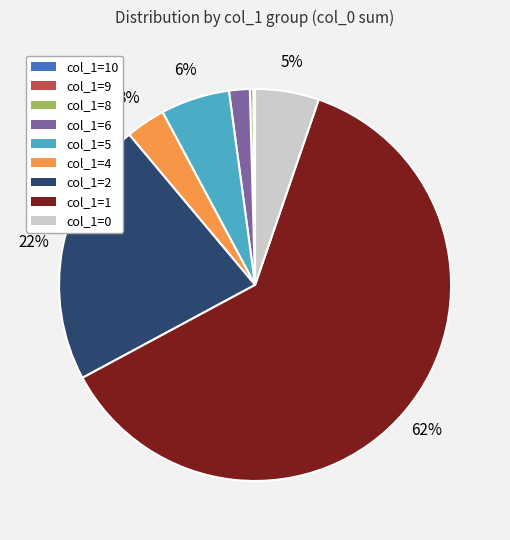

Is there any slice that represents more than half of the pie?

Yes